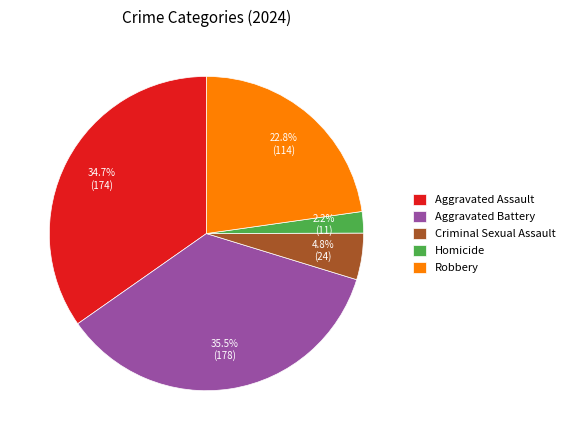

Rank the categories by value from lowest to highest.

Homicide, Criminal Sexual Assault, Robbery, Aggravated Assault, Aggravated Battery